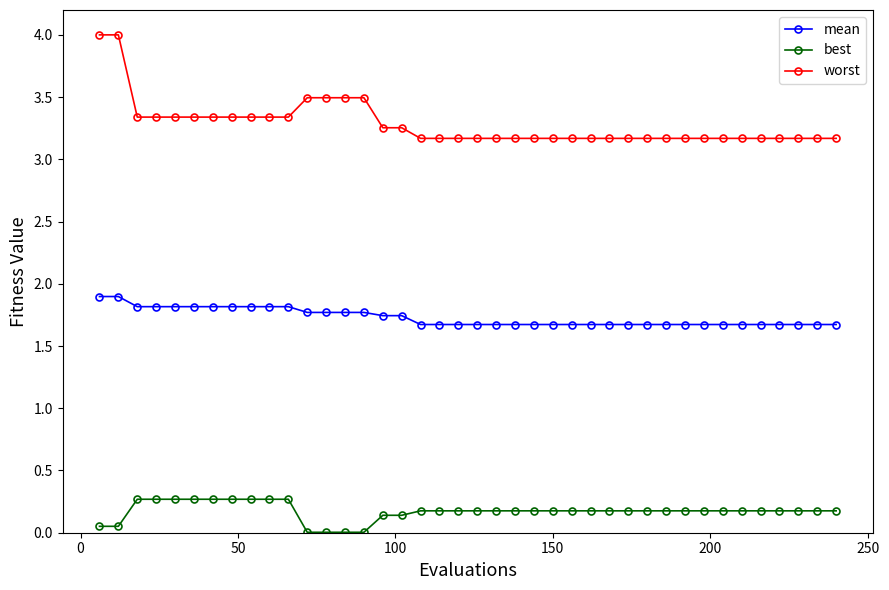

How many data points does each series have?

40